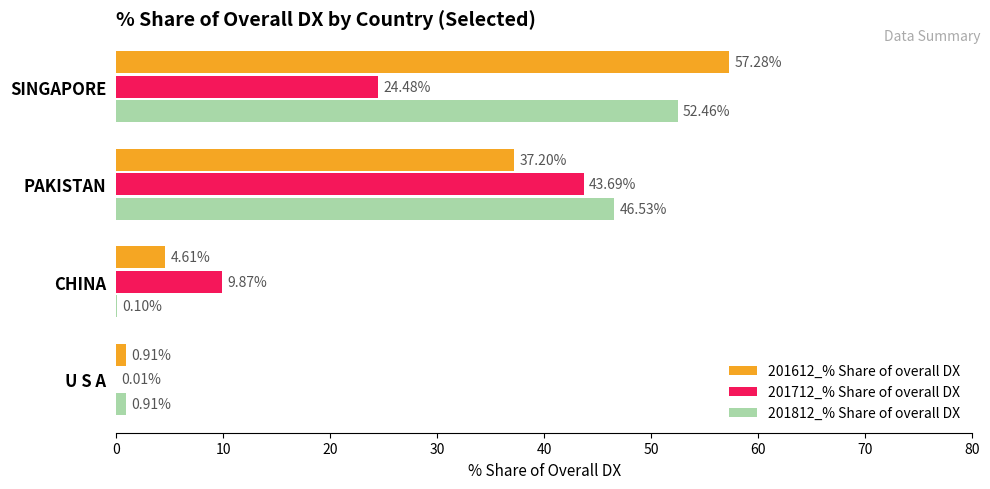

How many data points in 201812_% Share of overall DX are above 46?

2